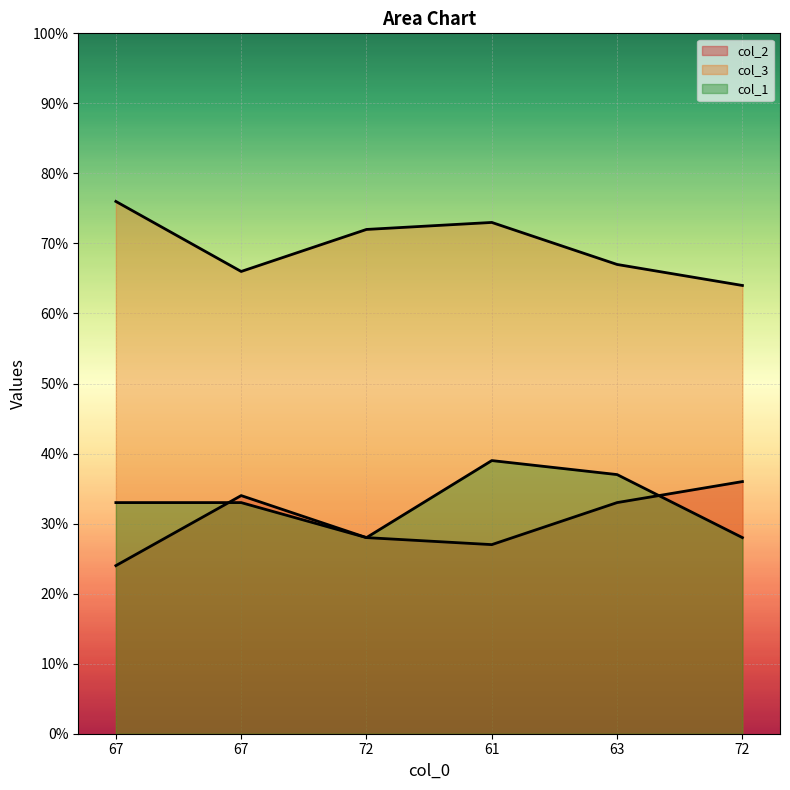

How many data points does each series have?

6